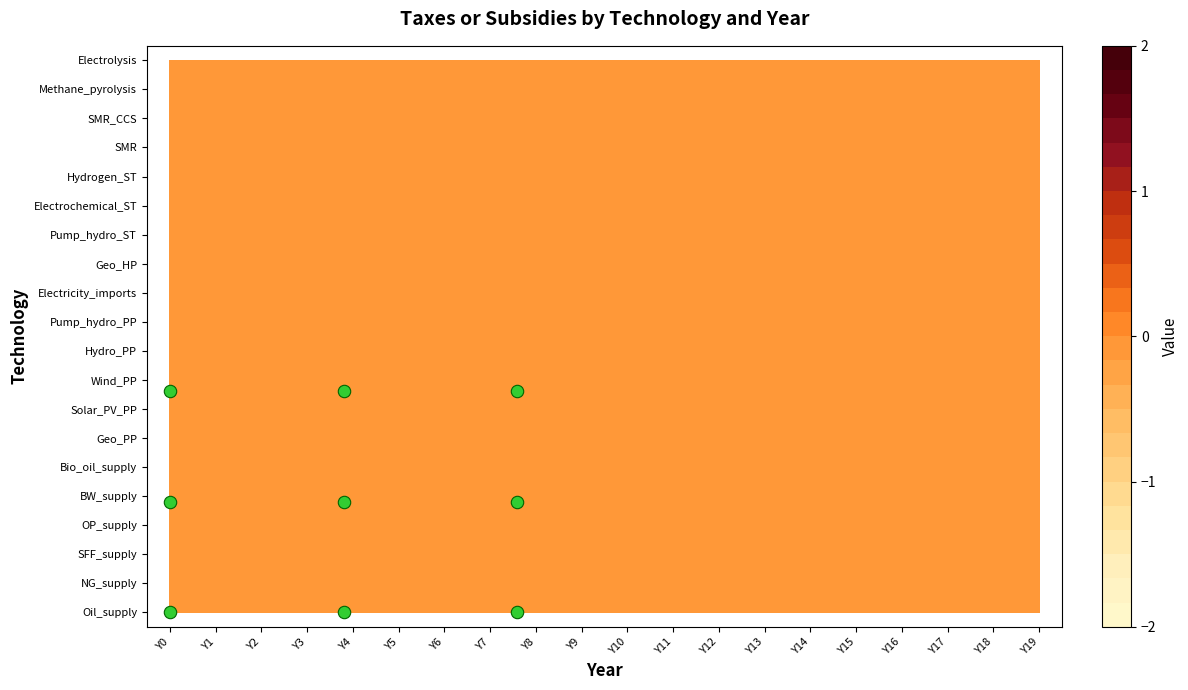

What is the sum of all values?

34.2